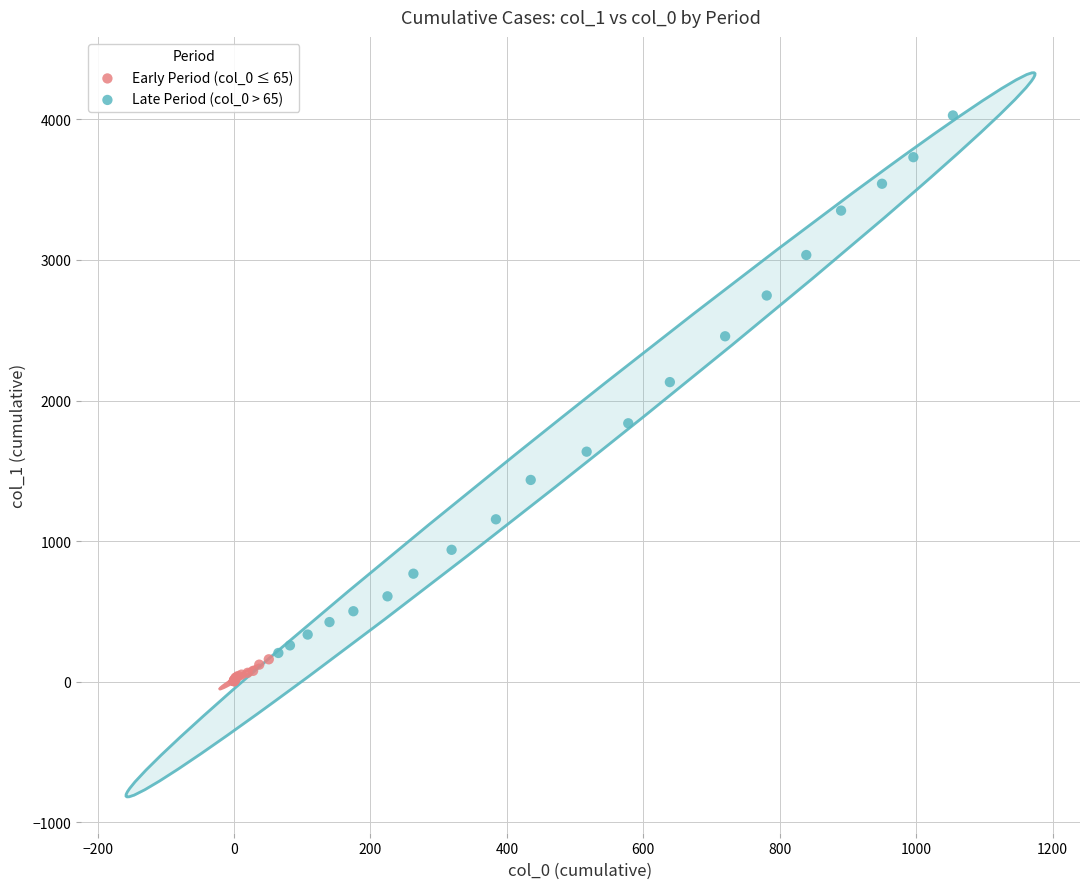

Which series contains the highest Y value?

Late Period (col_0 > 65)